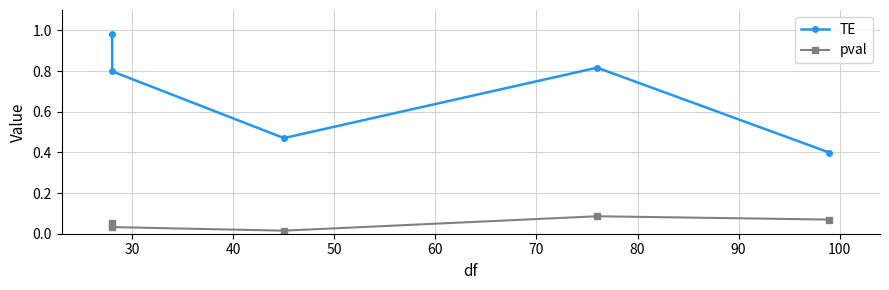

The pval series shows 0.1 at 60. True or false?

False